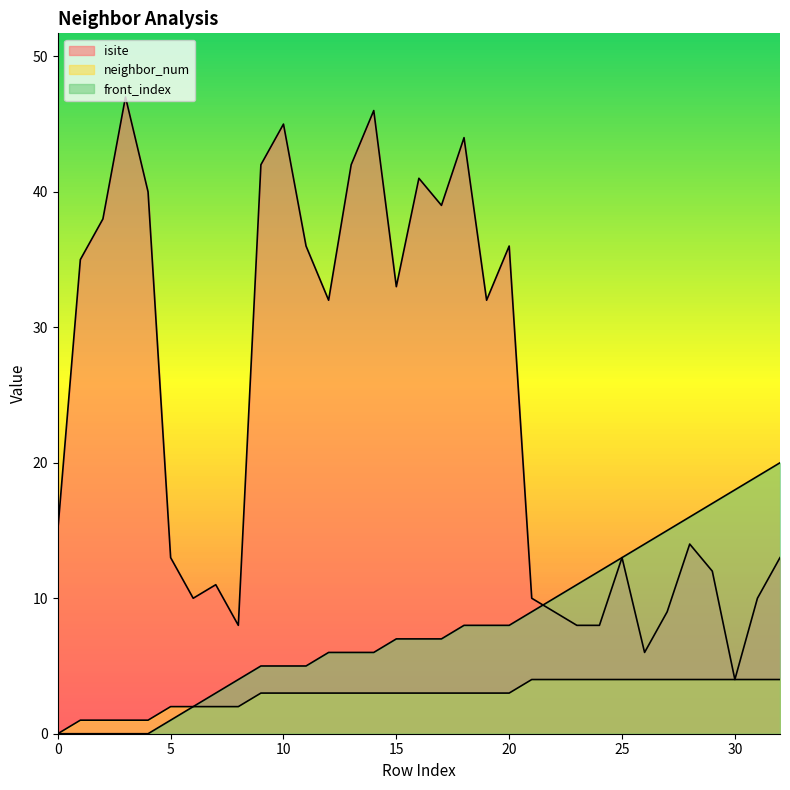

Which has a higher value, 16 or 4?

16